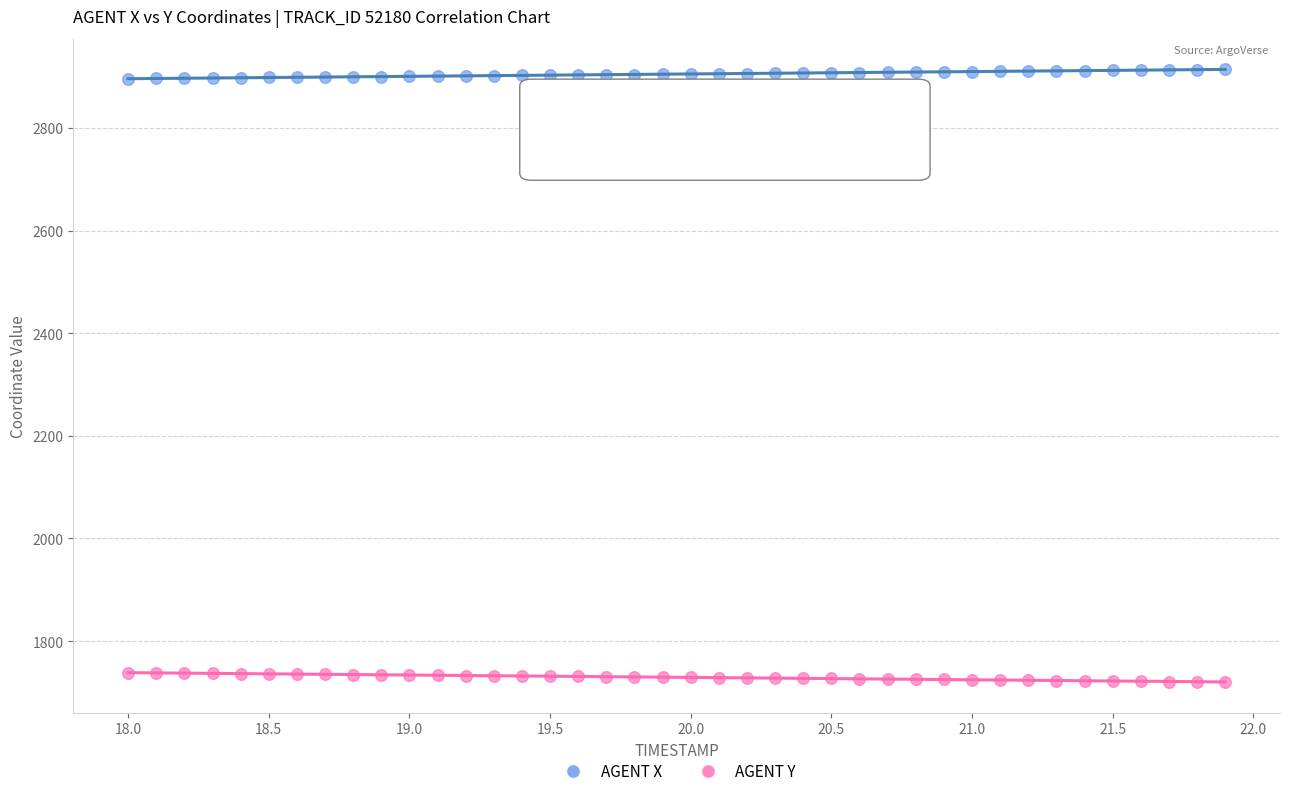

Which series reaches the minimum Y coordinate?

AGENT Y